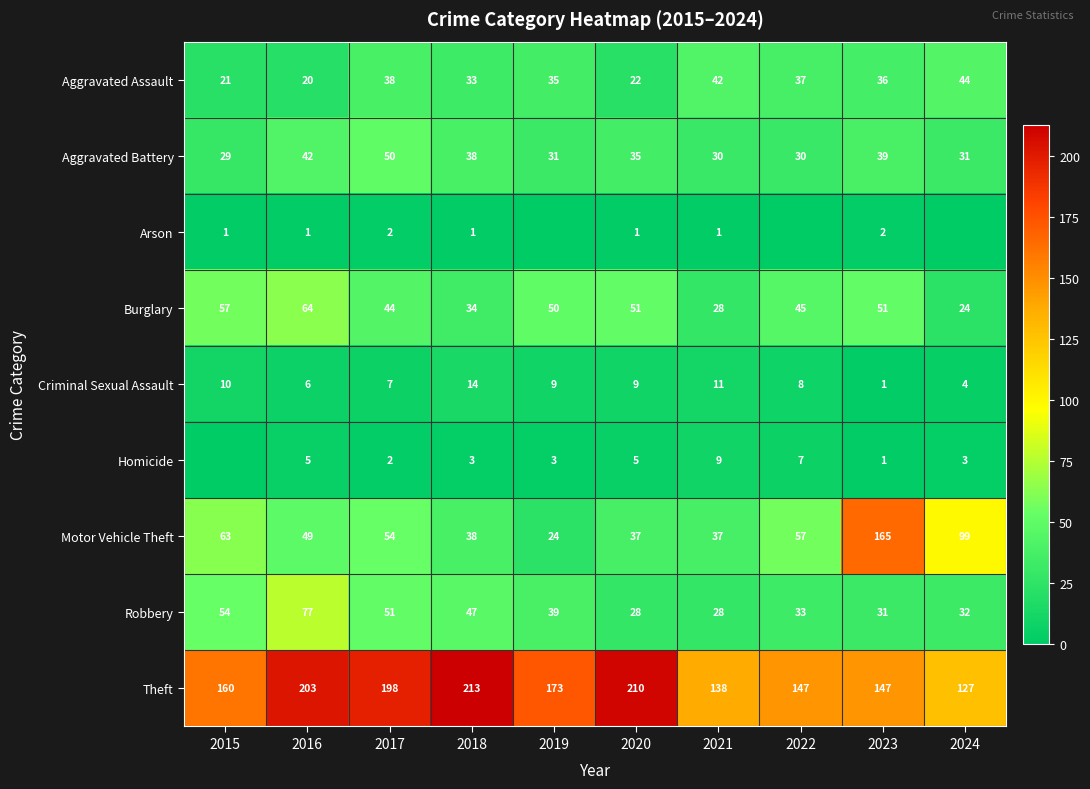

What is the spread (max minus min) of values at 2018?

212